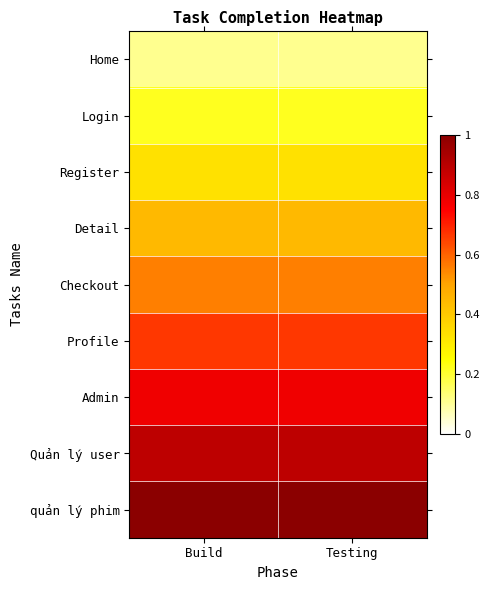

At Build, list the series in order from largest to smallest.

quản lý phim, Quản lý user, Admin, Profile, Checkout, Detail, Register, Login, Home